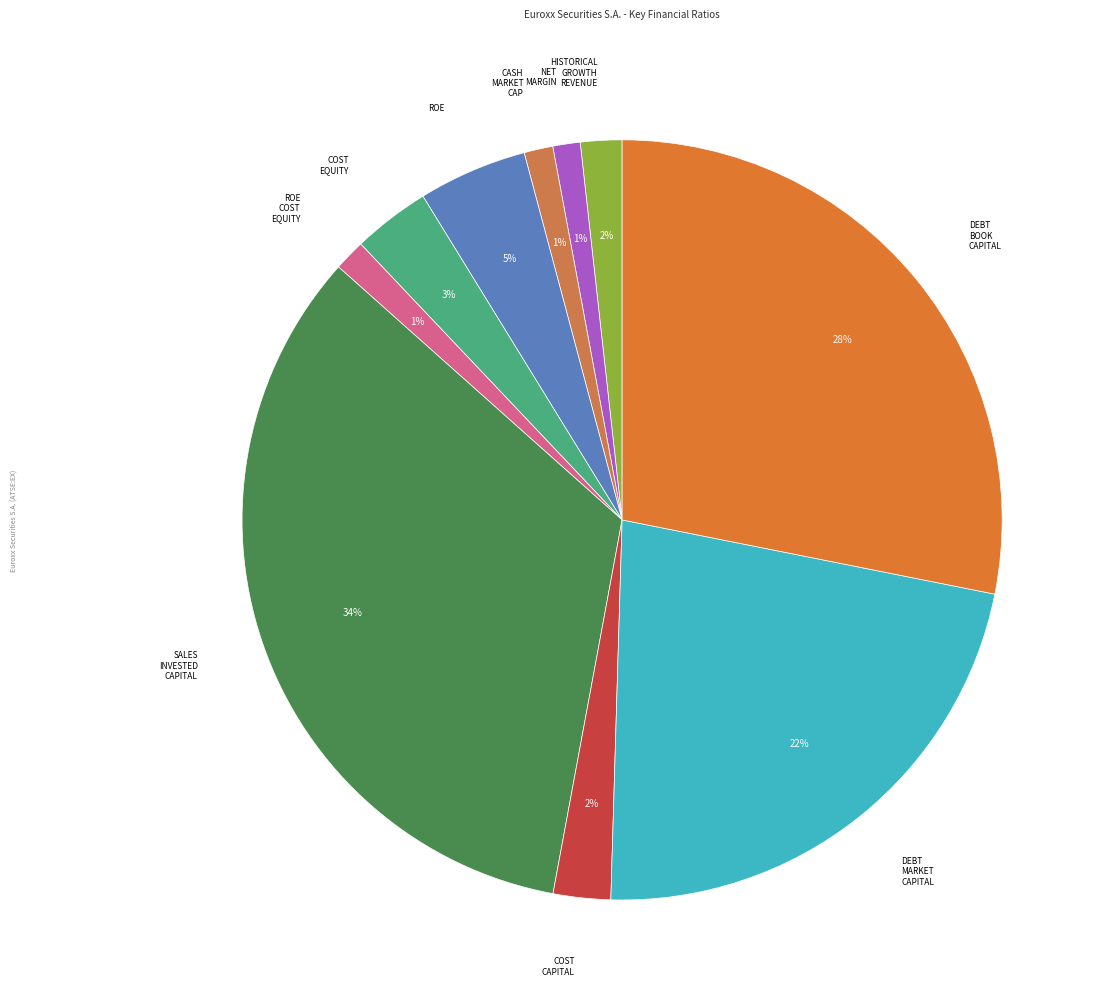

To the nearest percent, what is the average slice percentage?

10%